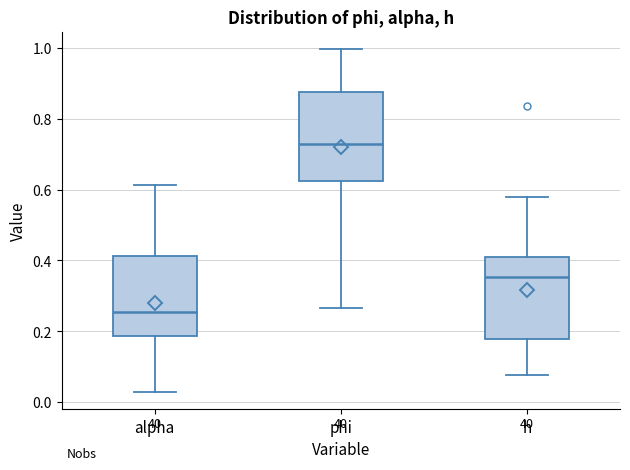

Where does the median line of the box for alpha sit on the y-axis? The values are not printed on the chart, so give them approximately, as read against the axis.

0.26